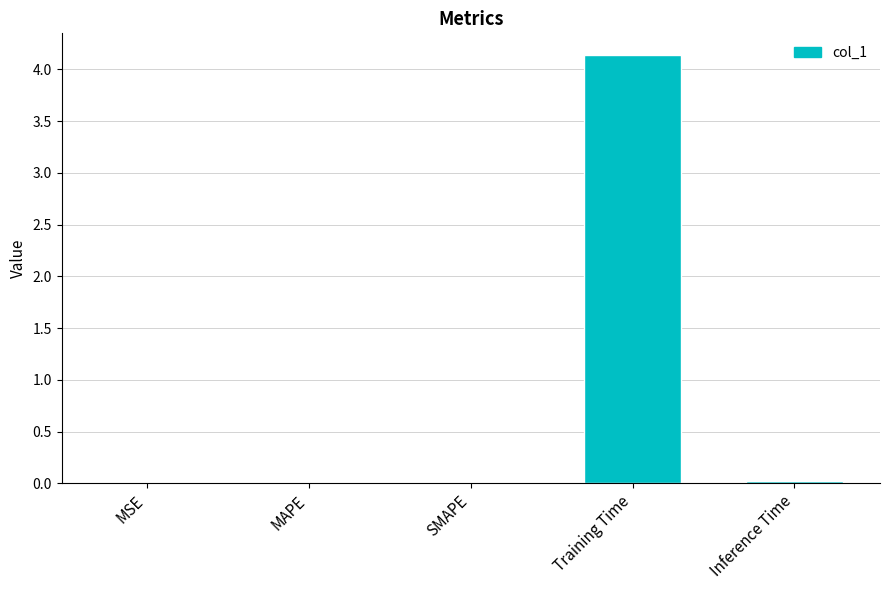

What is the maximum value shown in the chart?

4.1